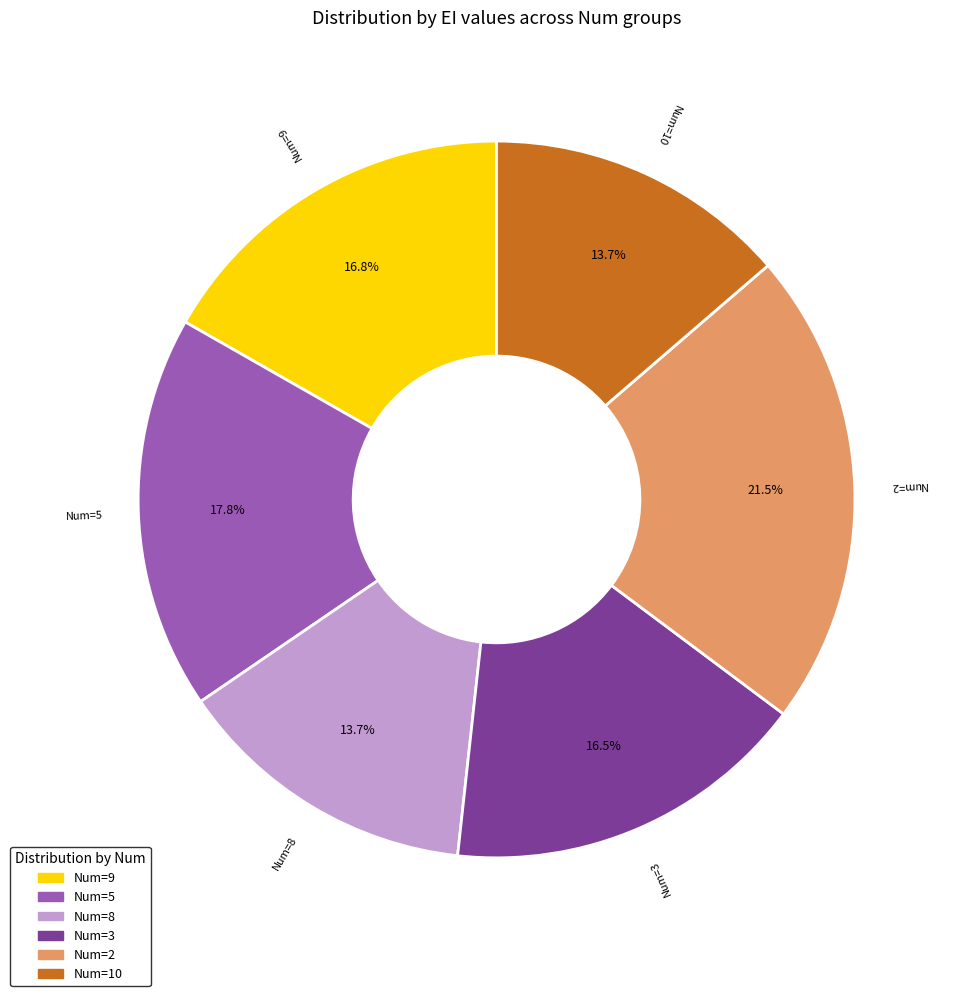

Is there a majority slice in this chart?

No